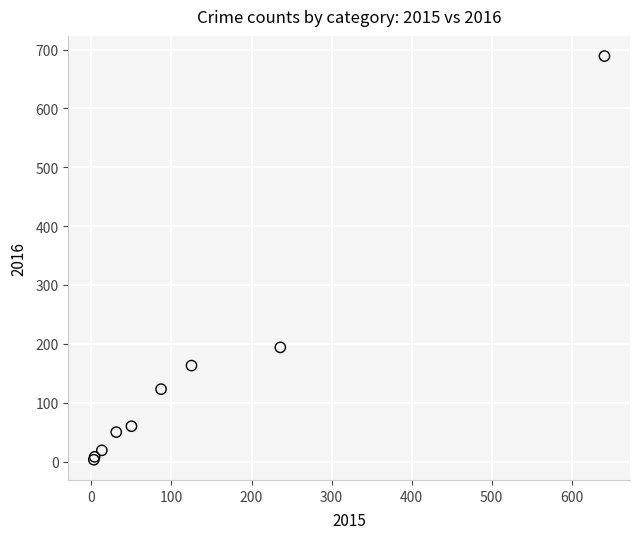

What Y value in the scatter plot is closest to 346?

194